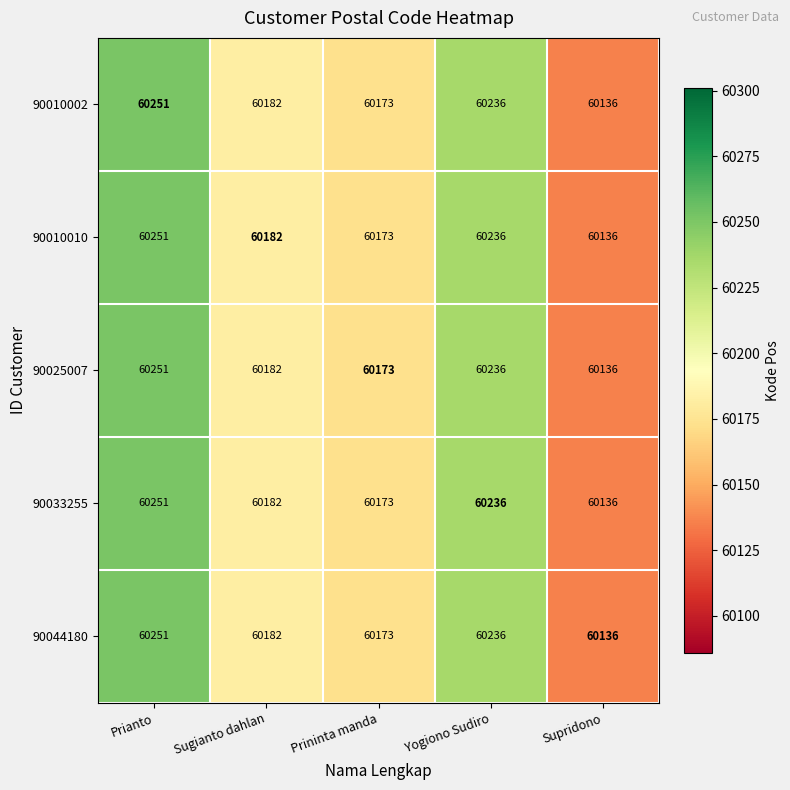

Where is 90010002 nearest to the value 60193?

Sugianto dahlan